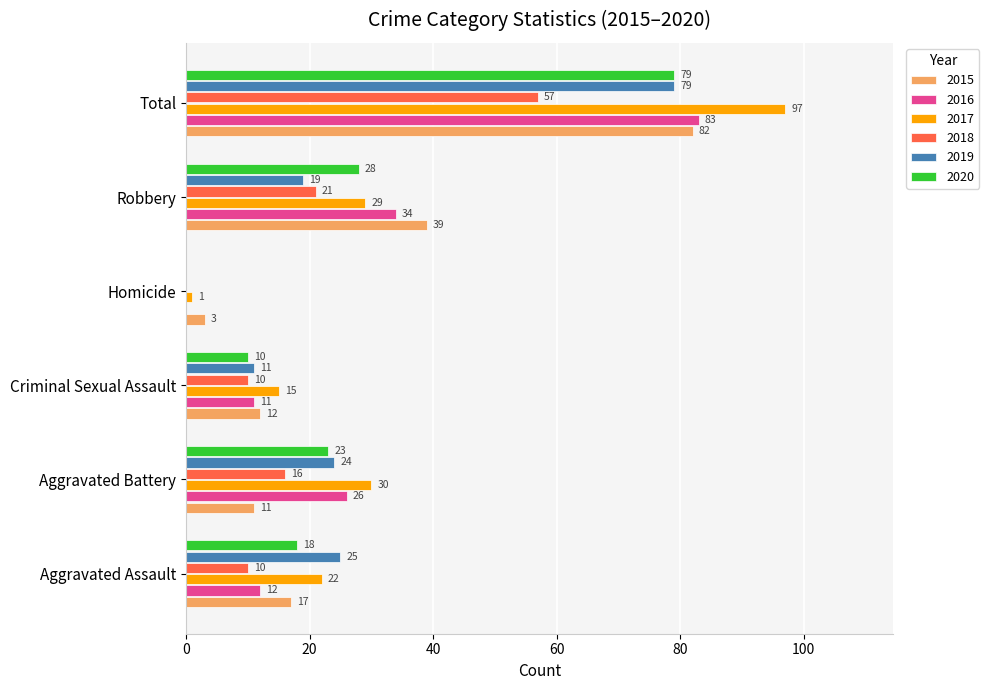

What is the sum of the 2019 values at Aggravated Assault and Total?

104